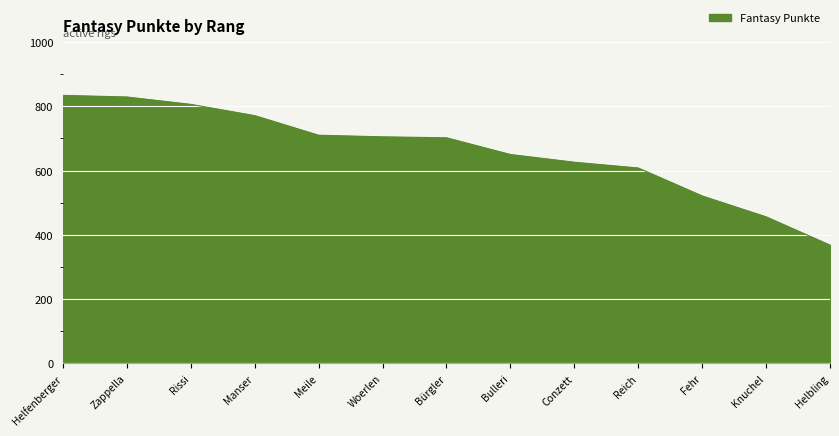

Does the chart have visible grid lines?

Yes